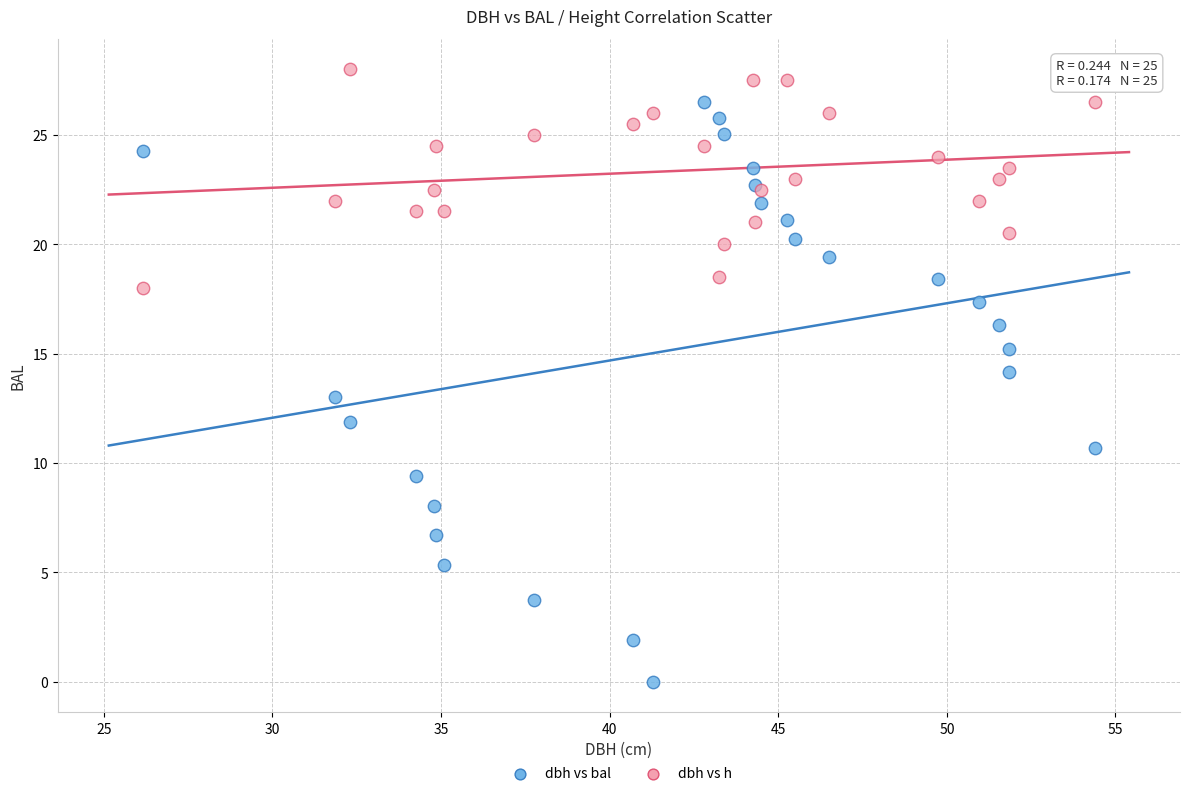

Which series contains the highest Y value?

dbh vs h